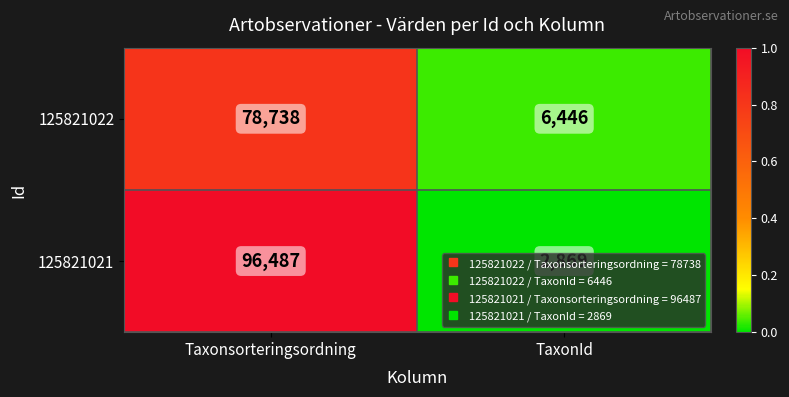

How many distinct data groups are displayed?

2